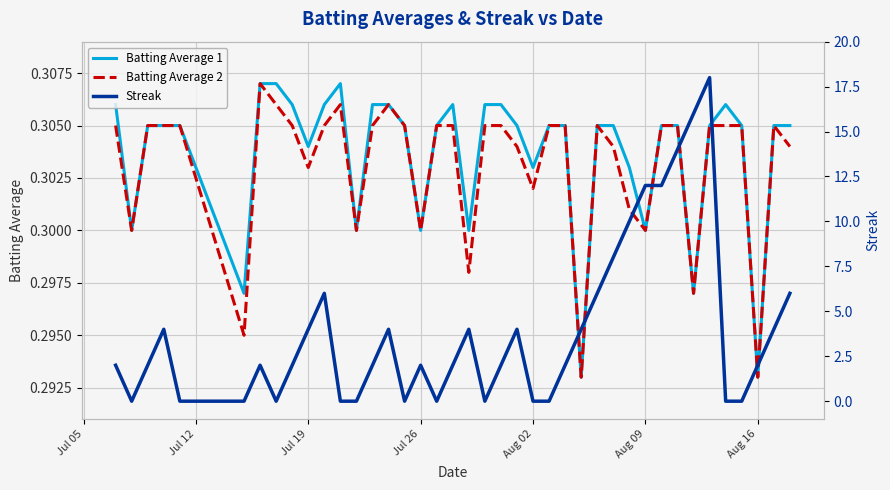

Is it true that Streak equals 0.0 at Jul 12?

True